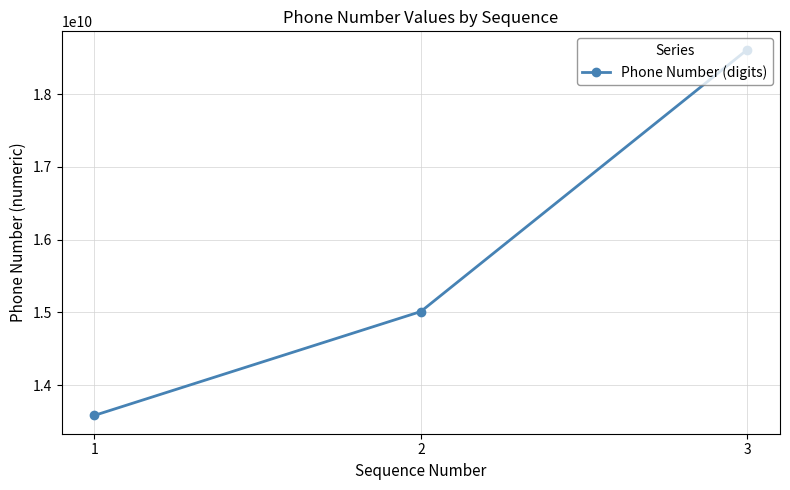

What is the change in value from 2 to 3?

+3601665299